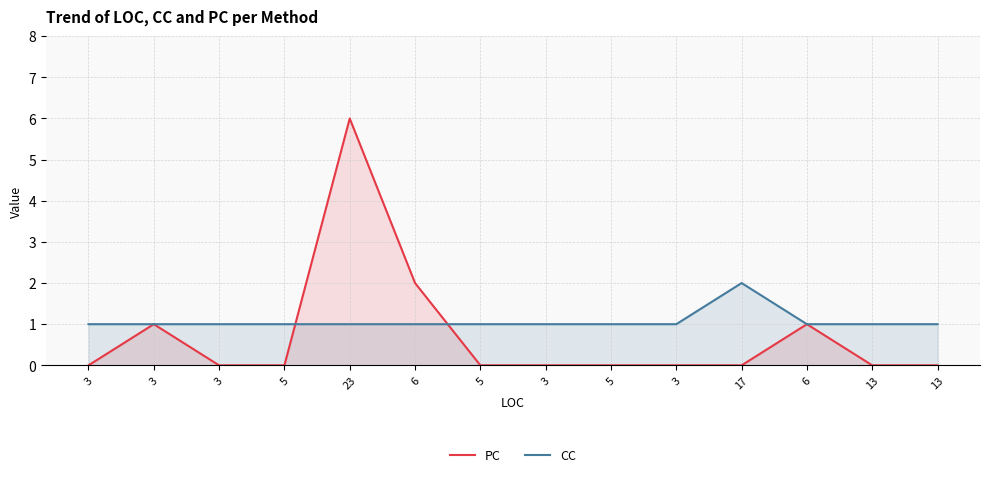

Which series ends up on top after the final intersection of CC and PC?

CC